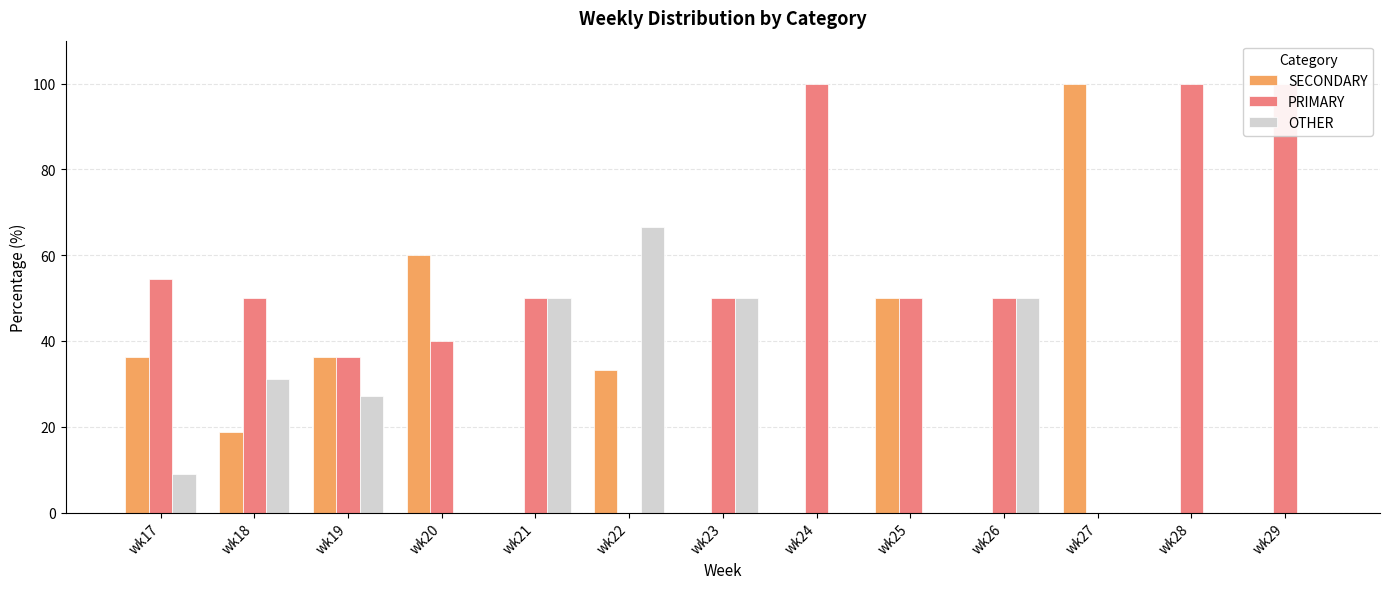

Reading left to right, transcribe all the data shown in this chart.

SECONDARY: wk17=36.4	wk18=18.8	wk19=36.4	wk20=60.0	wk21=0.0	wk22=33.3	wk23=0.0	wk24=0.0	wk25=50.0	wk26=0.0	wk27=100.0	wk28=0.0	wk29=0.0
PRIMARY: wk17=54.5	wk18=50.0	wk19=36.4	wk20=40.0	wk21=50.0	wk22=0.0	wk23=50.0	wk24=100.0	wk25=50.0	wk26=50.0	wk27=0.0	wk28=100.0	wk29=100.0
OTHER: wk17=9.1	wk18=31.2	wk19=27.3	wk20=0.0	wk21=50.0	wk22=66.7	wk23=50.0	wk24=0.0	wk25=0.0	wk26=50.0	wk27=0.0	wk28=0.0	wk29=0.0